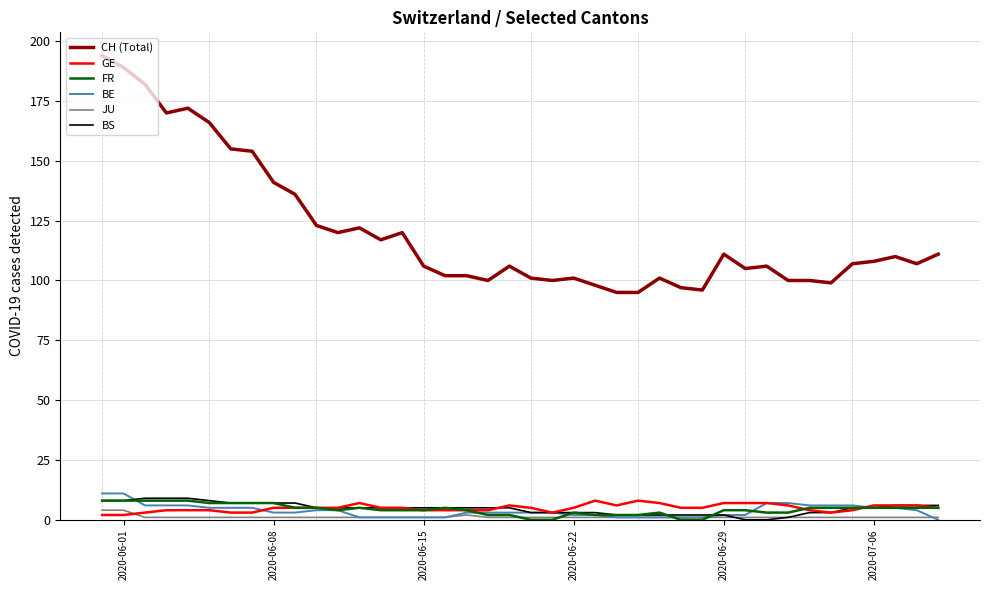

Count the number of data series in this chart.

6